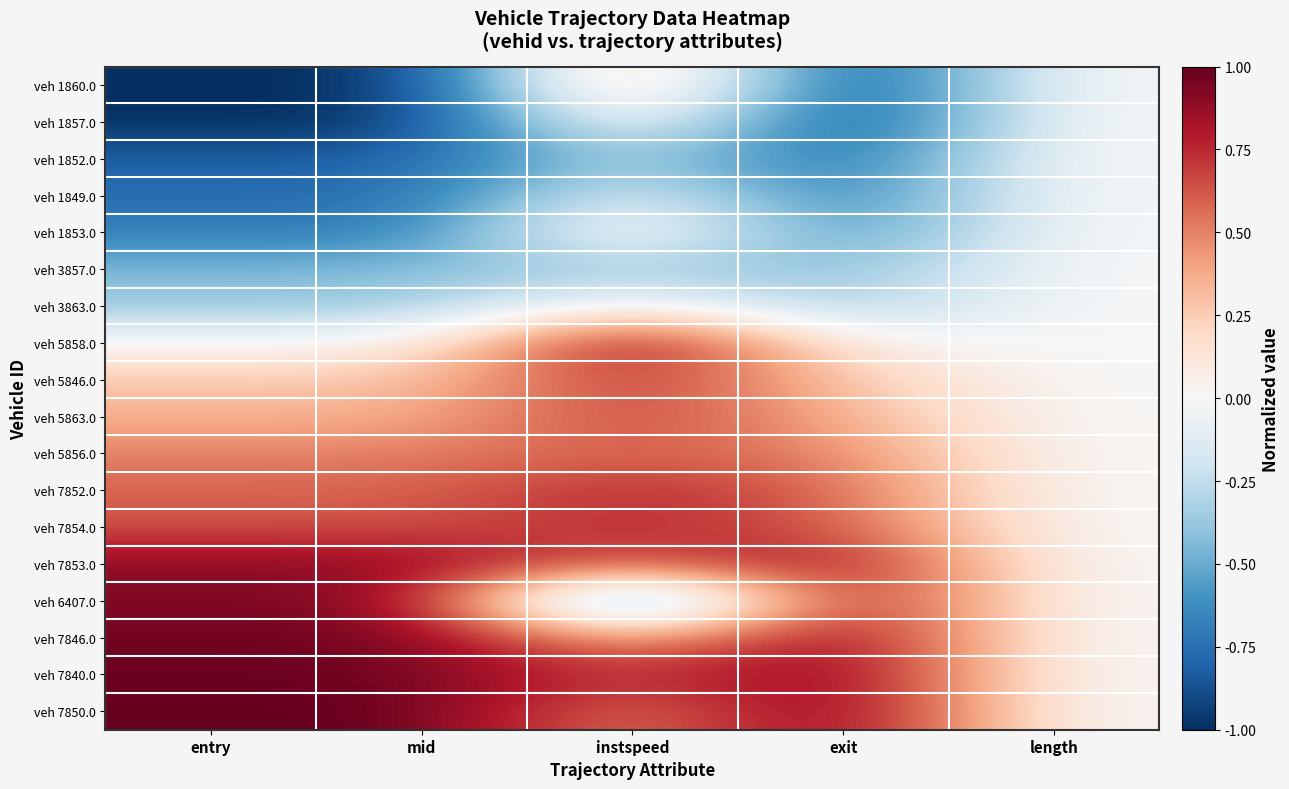

Rank the series by their maximum value, from highest to lowest.

veh 5858.0, veh 7850.0, veh 7840.0, veh 7846.0, veh 6407.0, veh 7853.0, veh 7852.0, veh 5846.0, veh 7854.0, veh 5863.0, veh 5856.0, veh 1860.0, veh 1853.0, veh 1857.0, veh 3863.0, veh 1852.0, veh 1849.0, veh 3857.0